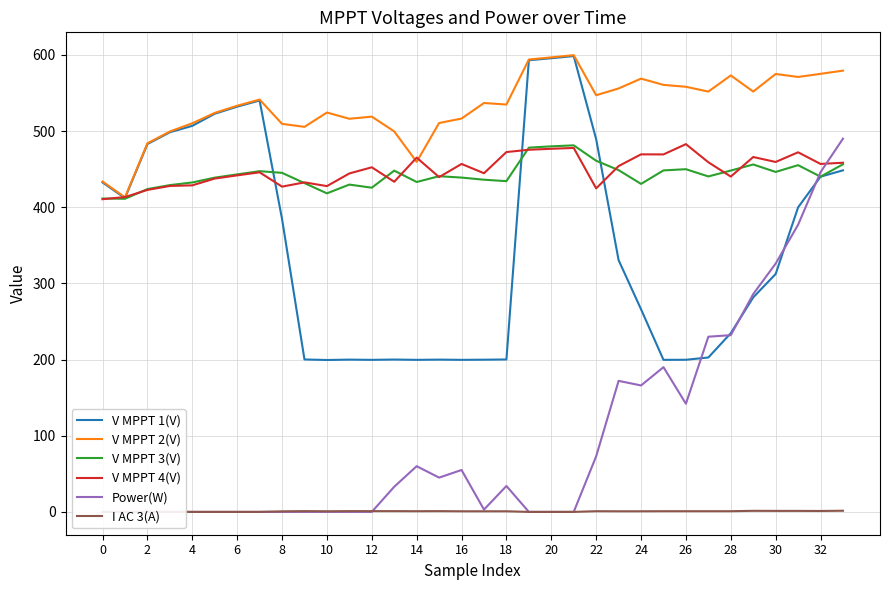

What is the value of the I AC 3(A) point at the 10th from the left?

1.0